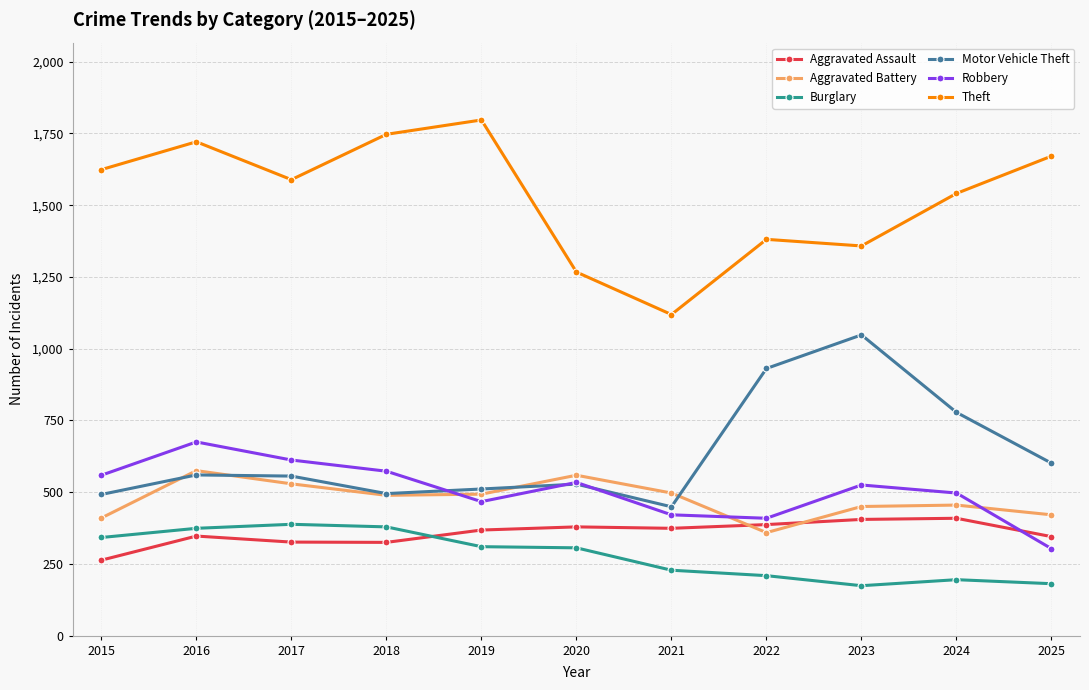

At which label is Theft closest to 1458?

2022